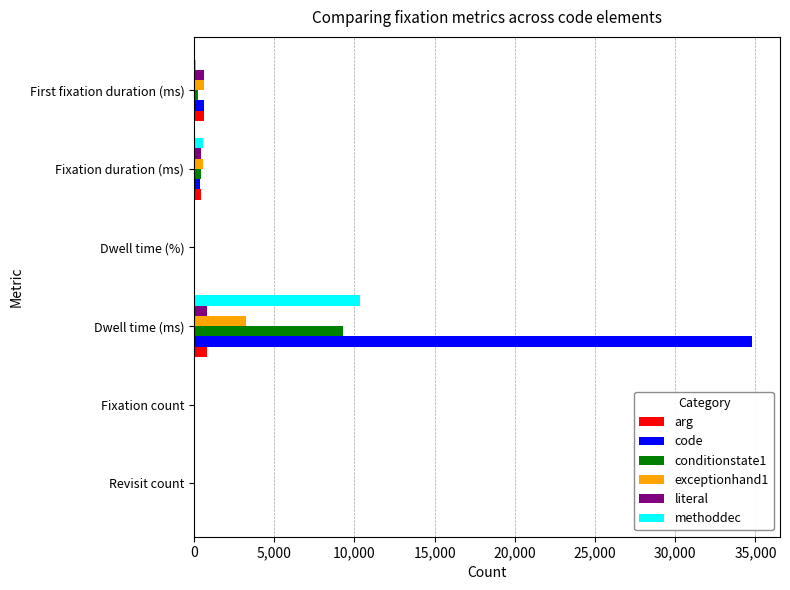

What is the maximum value for exceptionhand1?

3220.8